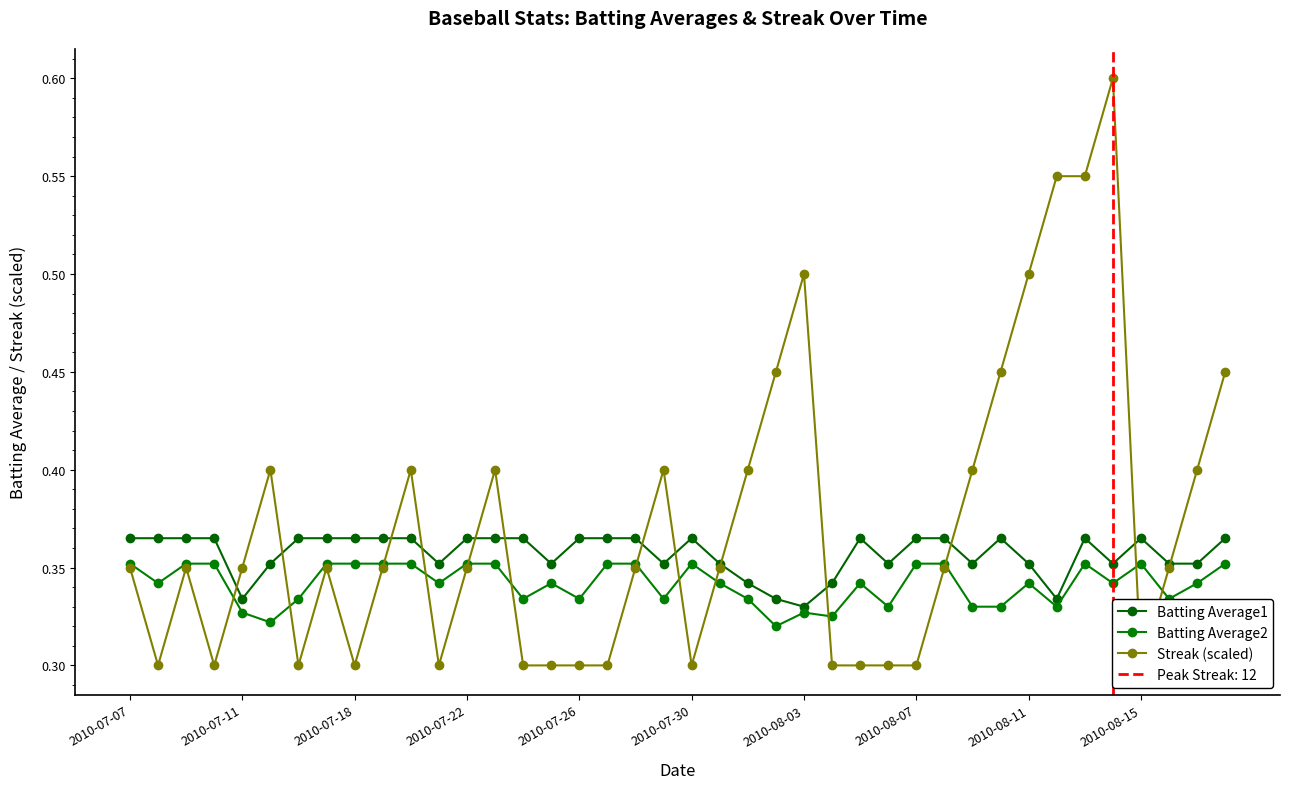

What is the minimum value for Streak (scaled)?

0.3